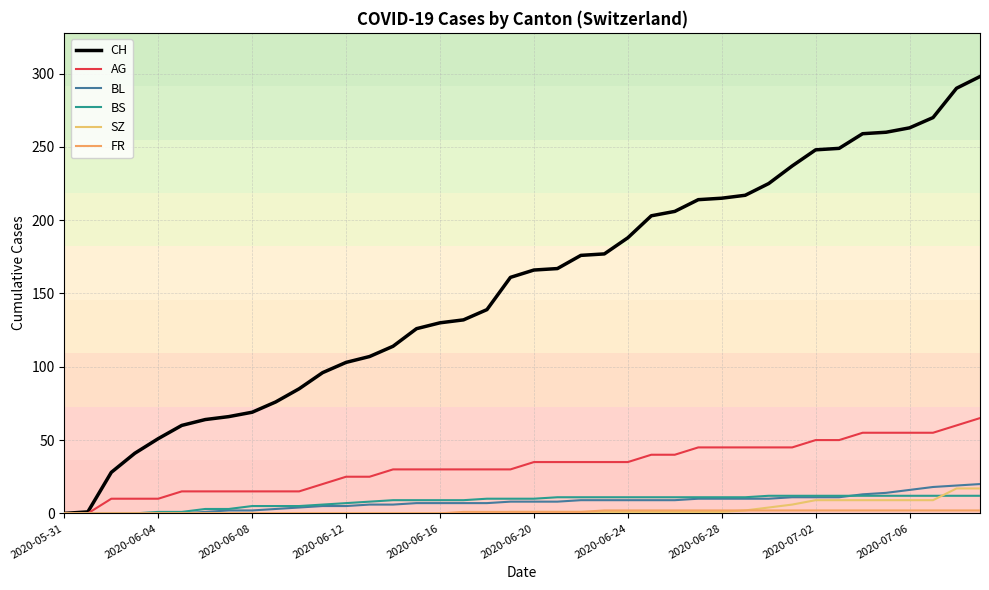

How many lines are shown in the chart?

6